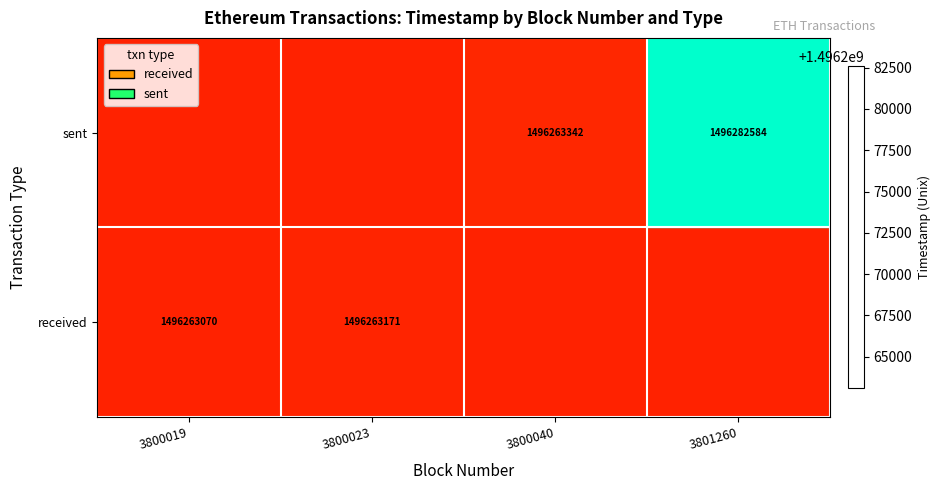

True or false: sent has a value of 1496282584 at 3801260.

True